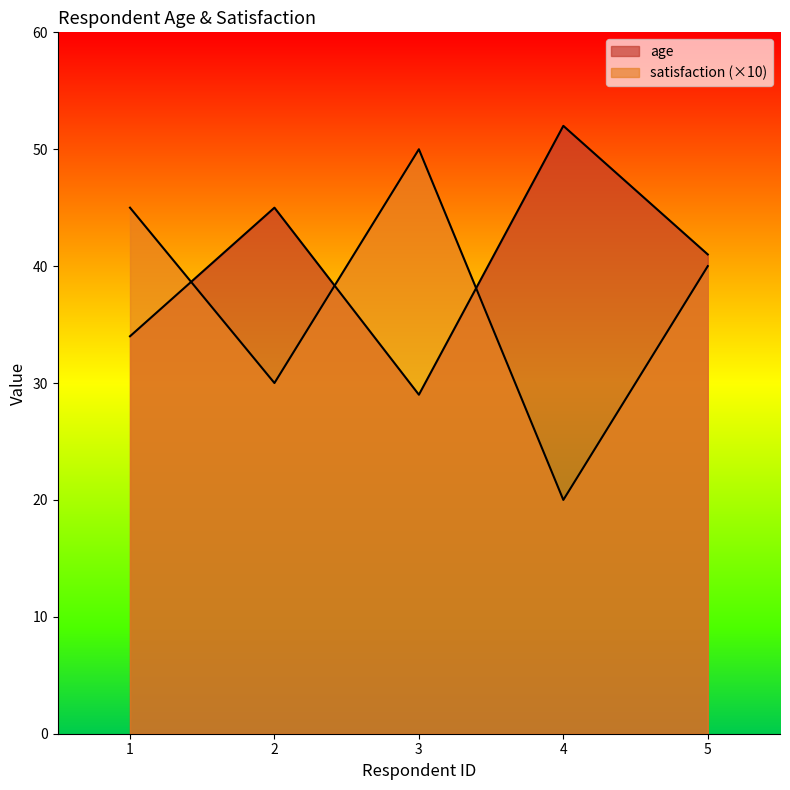

Which series has the widest spread of values?

satisfaction